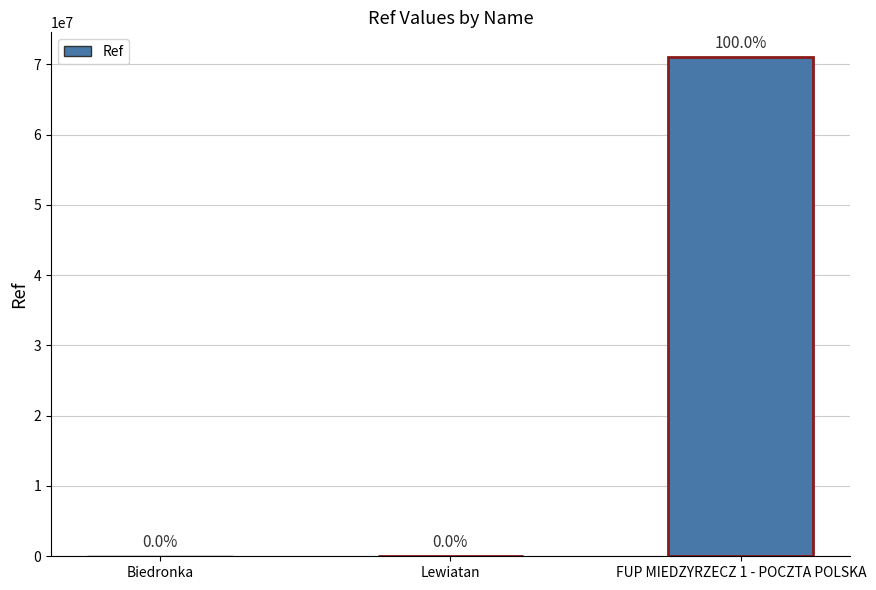

Rank the categories by value from lowest to highest.

Biedronka, Lewiatan, FUP MIEDZYRZECZ 1 - POCZTA POLSKA